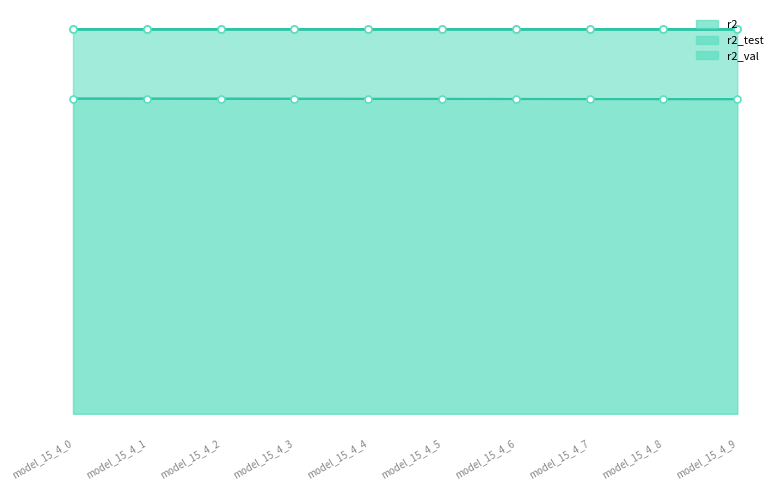

Reading right to left, what are all the values shown in this chart?

r2: model_15_4_9=1.0	model_15_4_8=1.0	model_15_4_7=1.0	model_15_4_6=1.0	model_15_4_5=1.0	model_15_4_4=1.0	model_15_4_3=1.0	model_15_4_2=1.0	model_15_4_1=1.0	model_15_4_0=1.0
r2_test: model_15_4_9=0.8	model_15_4_8=0.8	model_15_4_7=0.8	model_15_4_6=0.8	model_15_4_5=0.8	model_15_4_4=0.8	model_15_4_3=0.8	model_15_4_2=0.8	model_15_4_1=0.8	model_15_4_0=0.8
r2_val: model_15_4_9=1.0	model_15_4_8=1.0	model_15_4_7=1.0	model_15_4_6=1.0	model_15_4_5=1.0	model_15_4_4=1.0	model_15_4_3=1.0	model_15_4_2=1.0	model_15_4_1=1.0	model_15_4_0=1.0